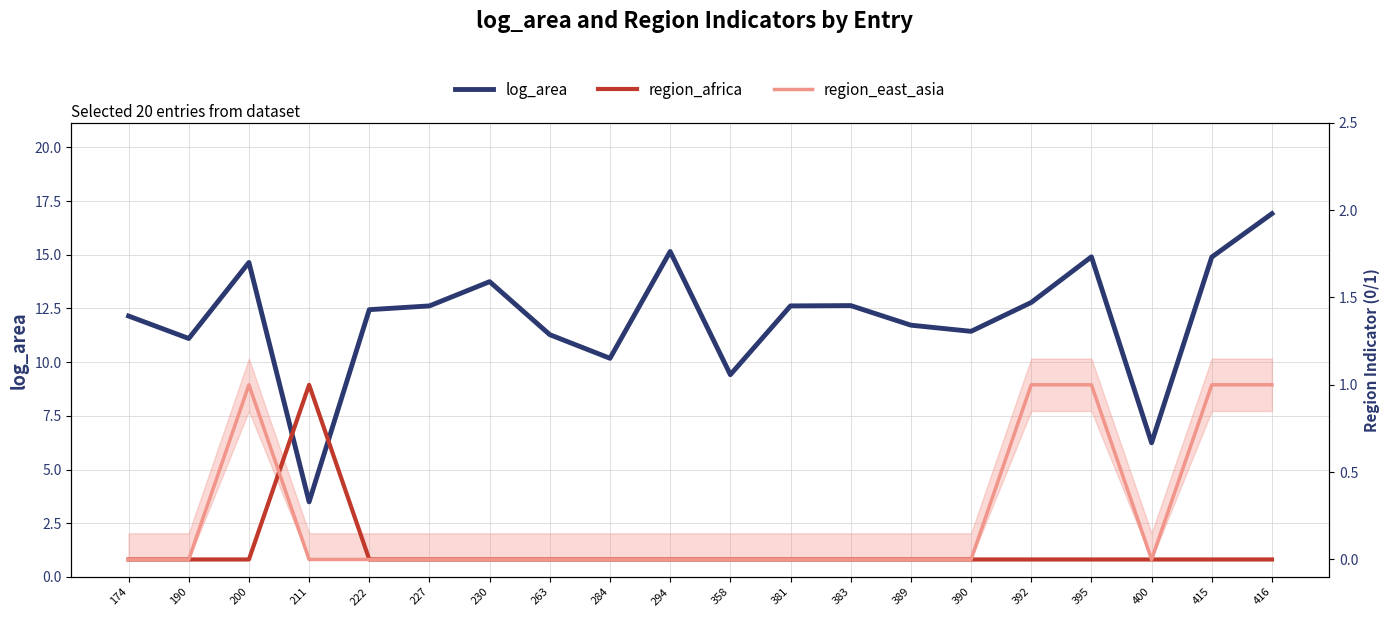

Does the chart display data point markers on the line(s)?

No